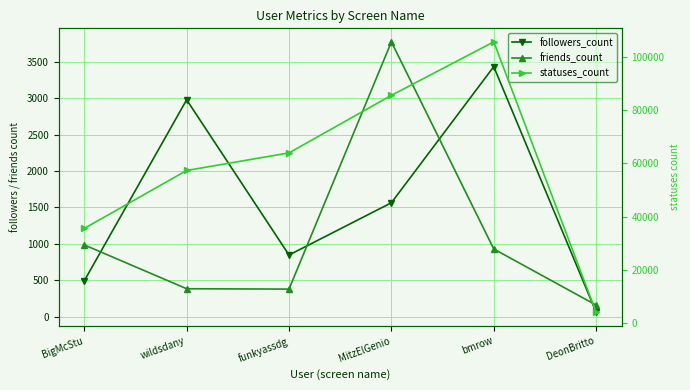

True or false: statuses_count and friends_count intersect in this chart.

False